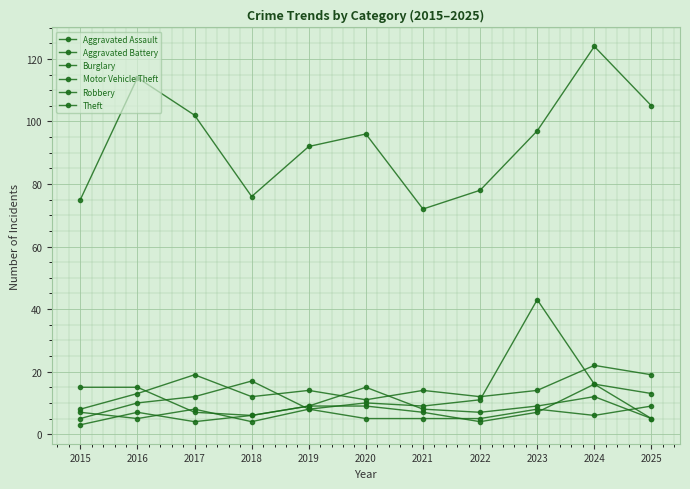

What is the difference between the maximum and minimum values in the Motor Vehicle Theft series?

38